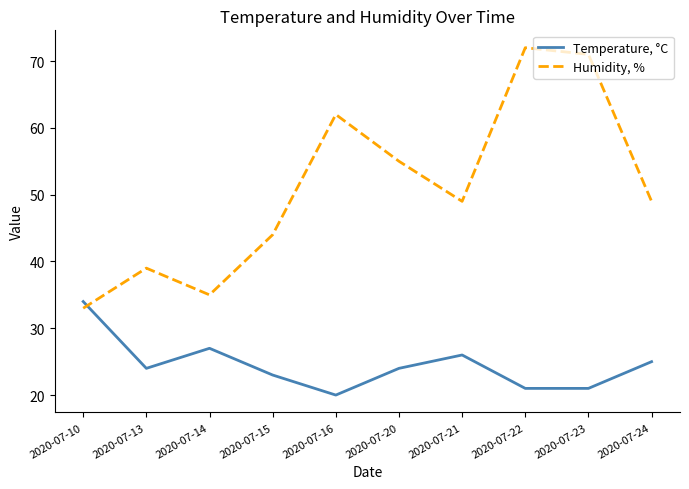

At how many categories does at least one series exceed 50?

4